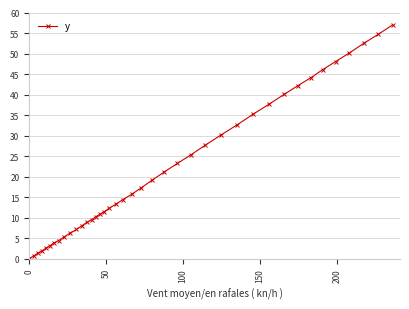

What is the value of the 27th point from the left?

27.7